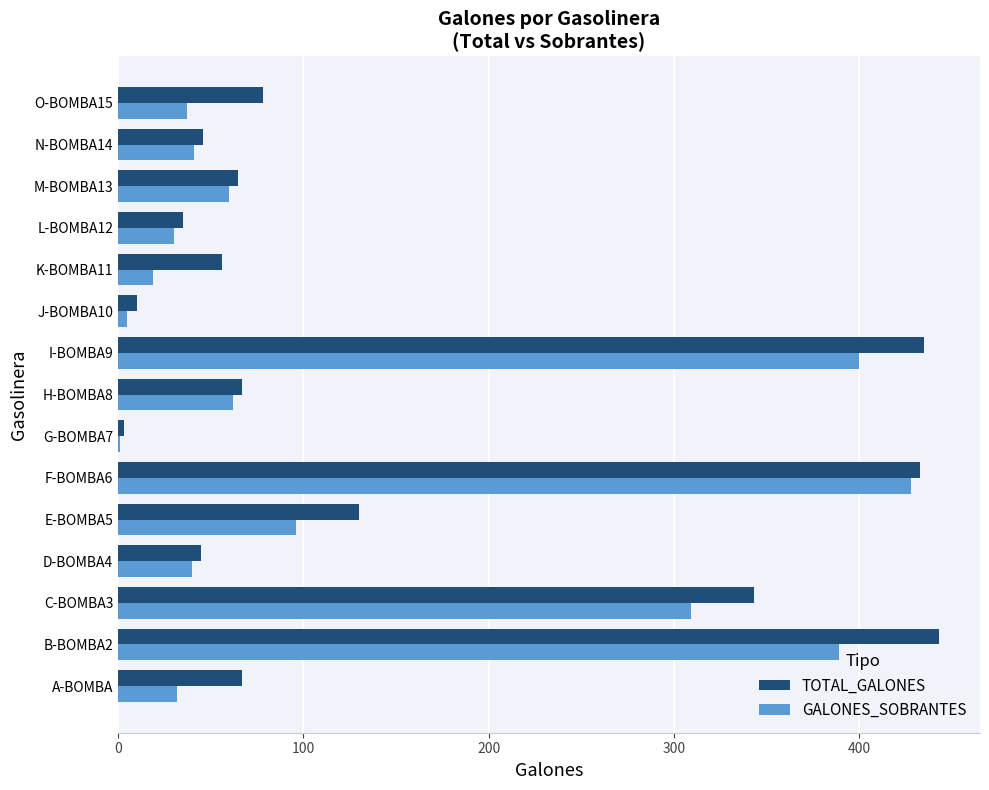

Which label corresponds to the largest value in the chart?

B-BOMBA2